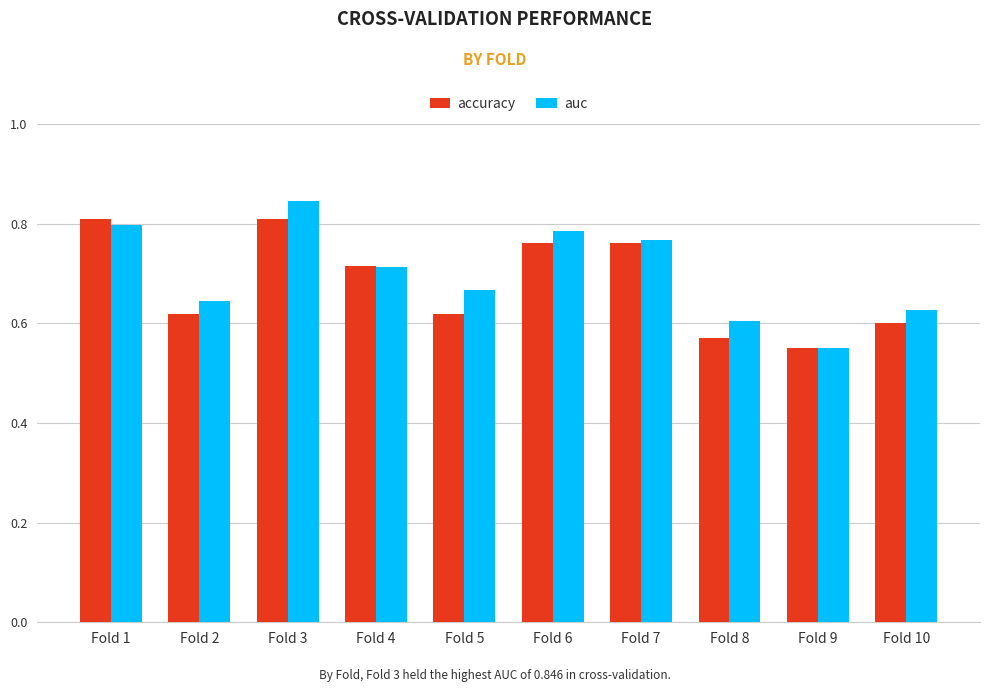

At which label does accuracy reach its minimum?

Fold 9